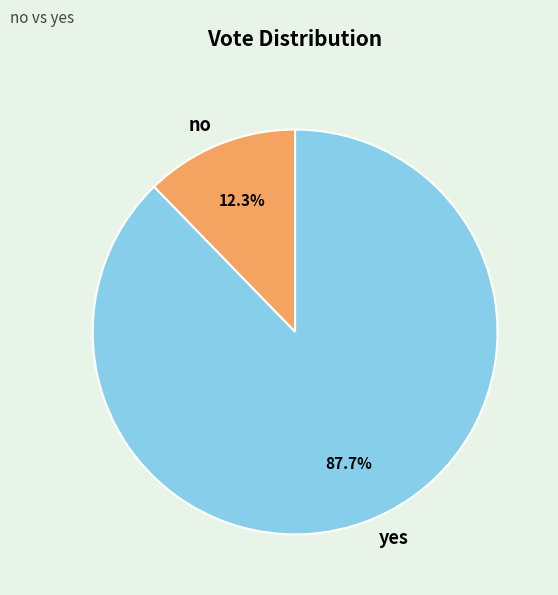

Which category has the smallest portion of the pie?

no